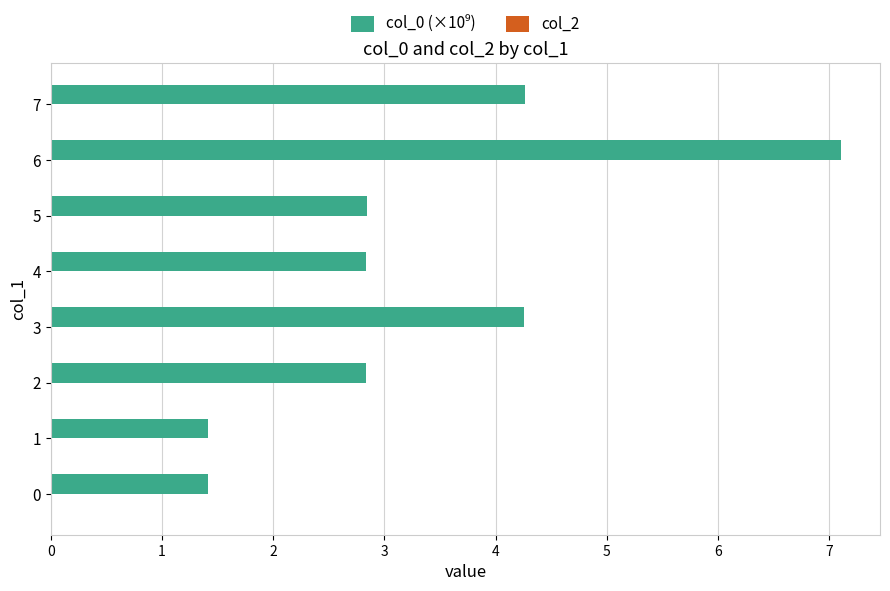

What is the change in value from 0 to 7?

+2.8